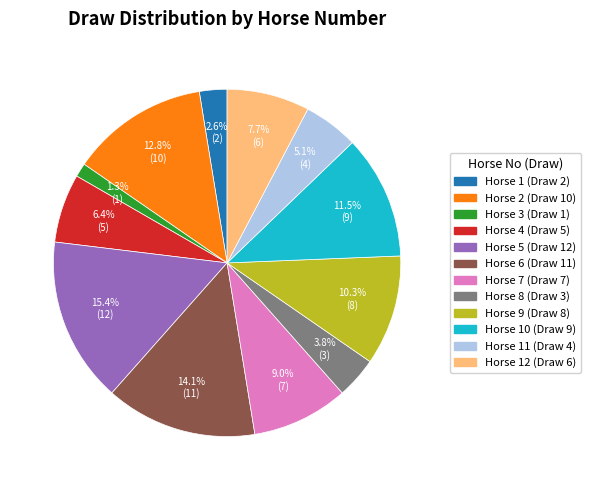

Is there any slice that represents more than half of the pie?

No